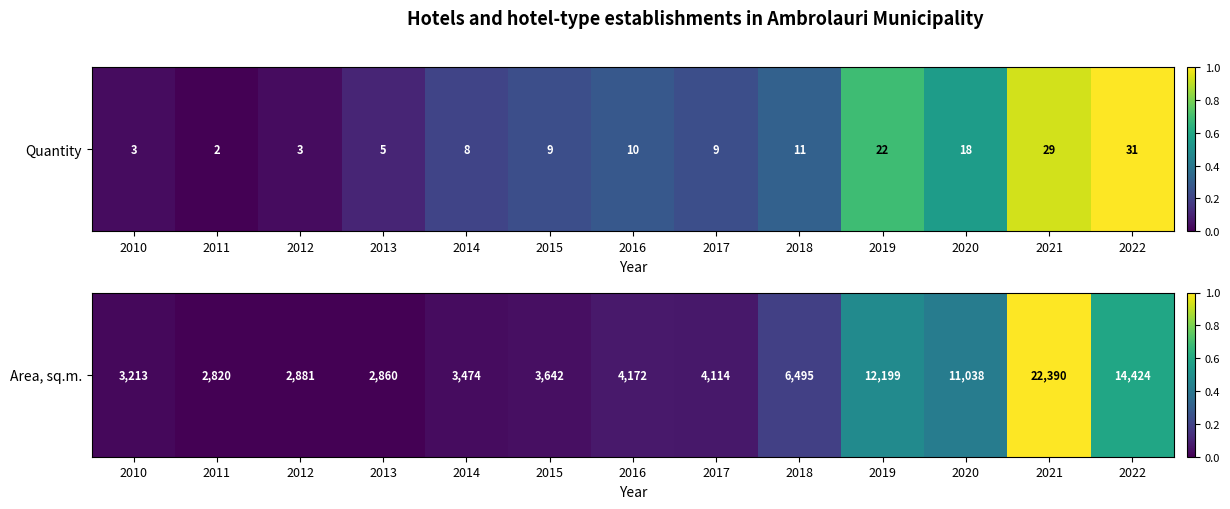

How many data points are above 0?

12